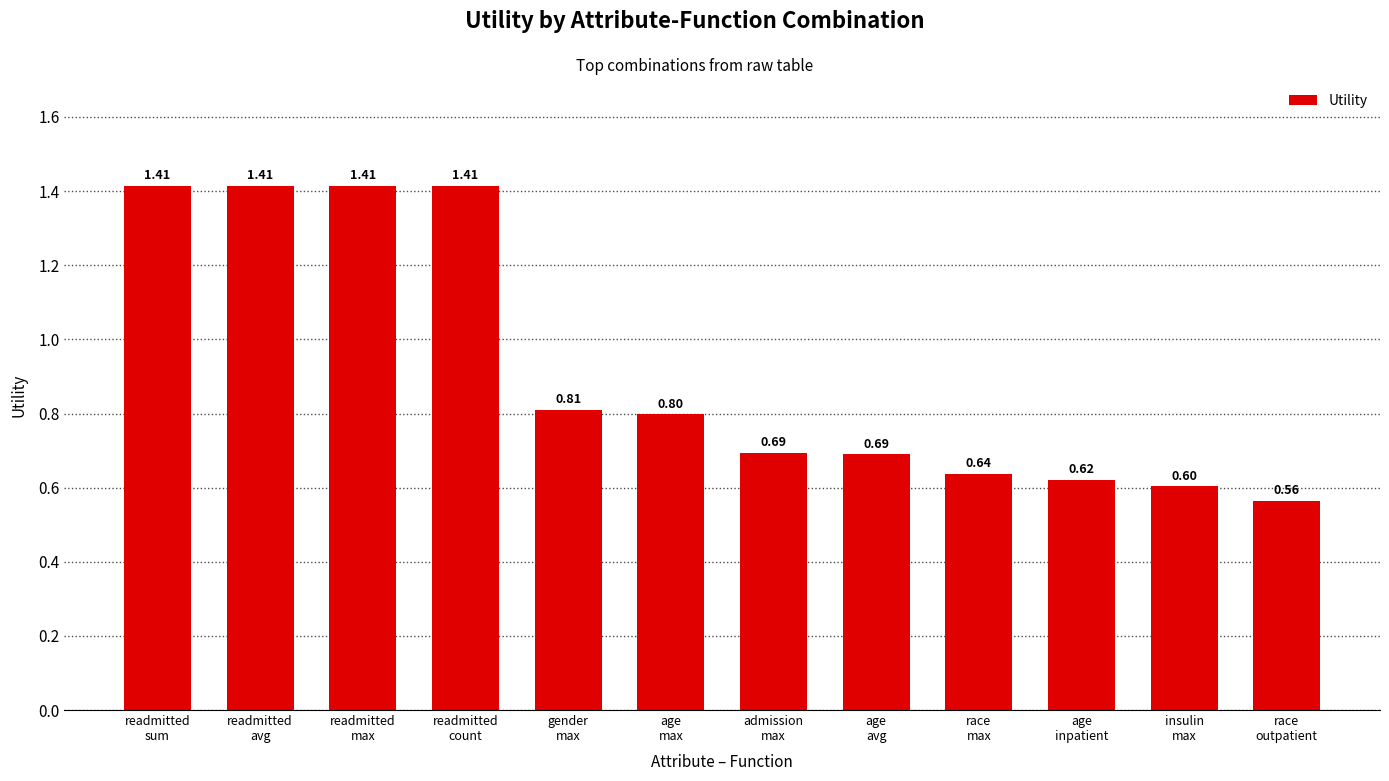

What is the difference between the second highest and second lowest values?

0.8